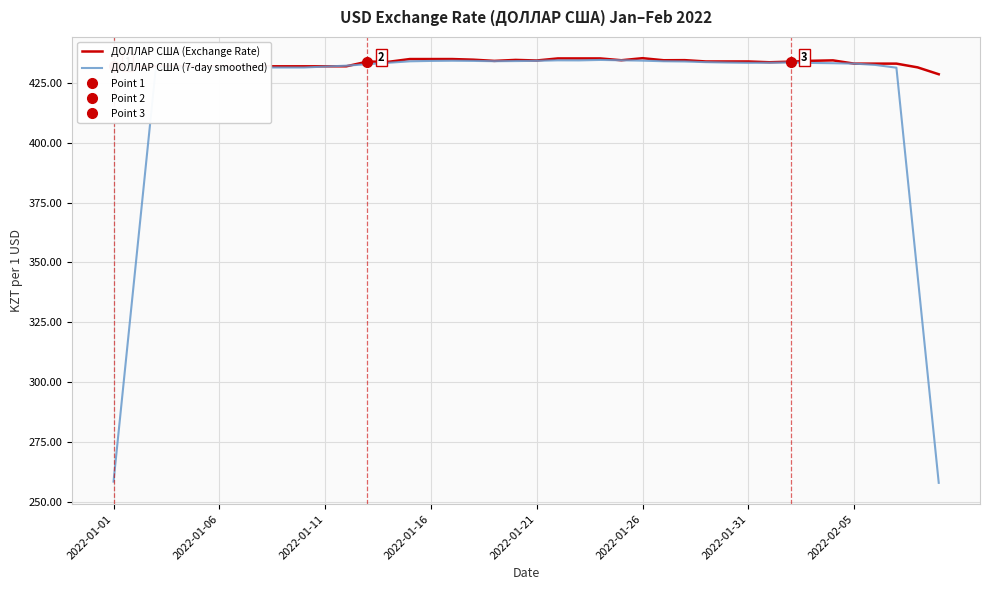

At how many categories does at least one series exceed 347?

40